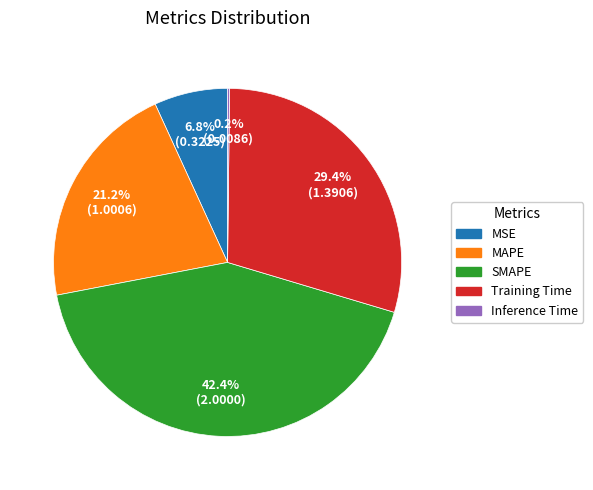

Between MSE and MAPE, which is larger?

MAPE